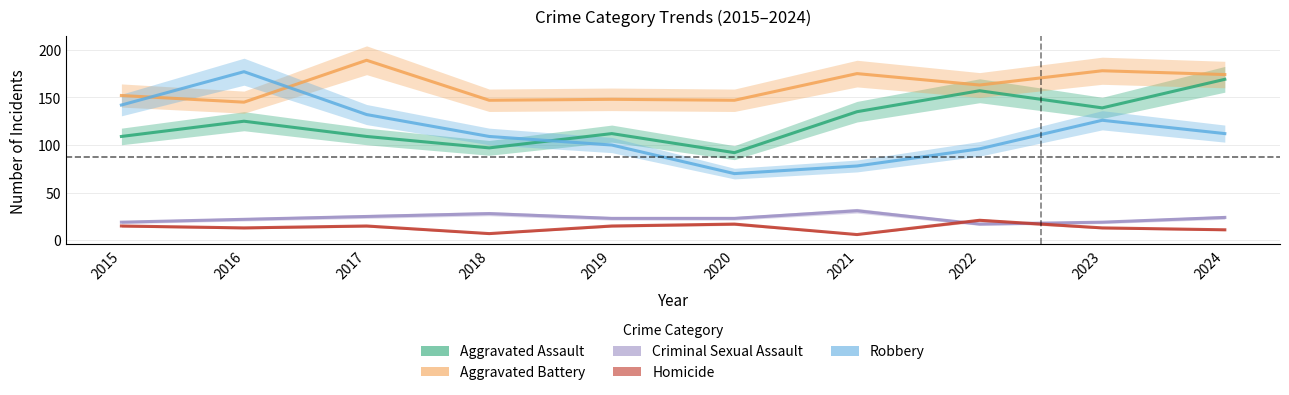

Between which two adjacent categories do Robbery and Aggravated Battery first intersect?

2015 and 2016